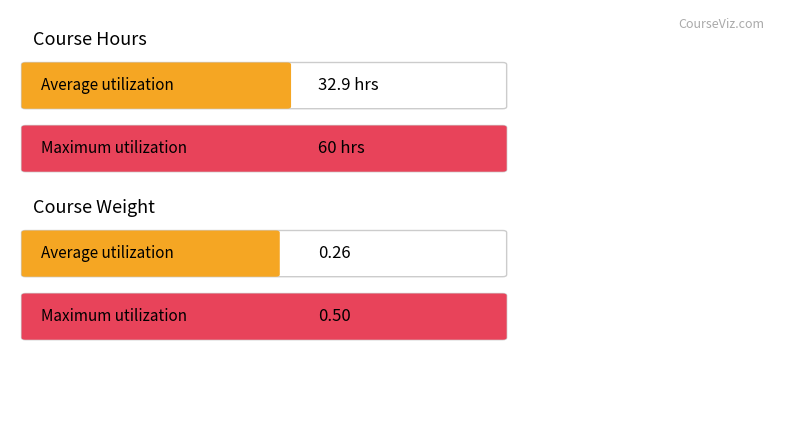

Which series has the widest spread of values?

Hours